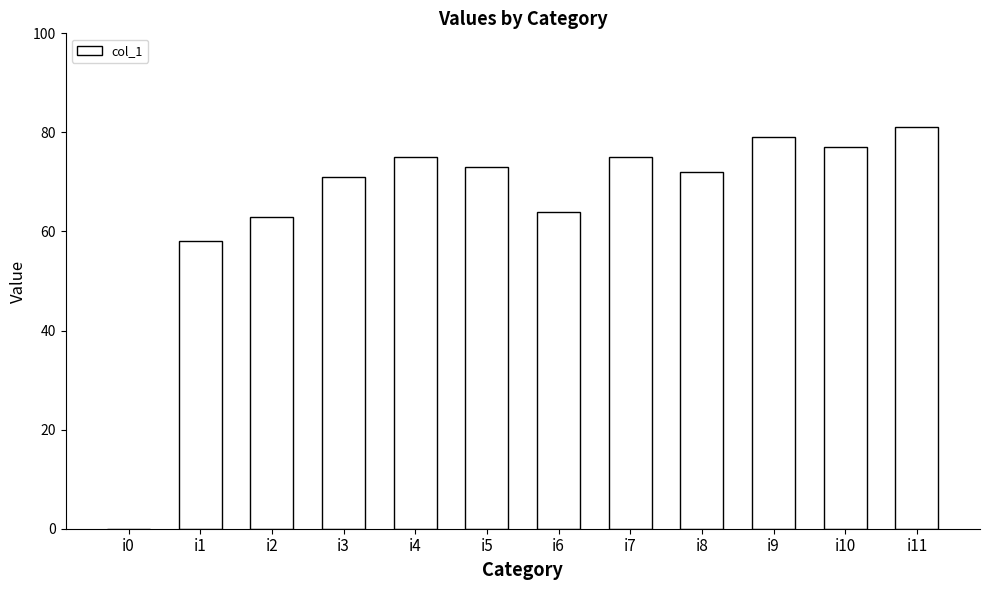

The value at i4 is 75. True or false?

True